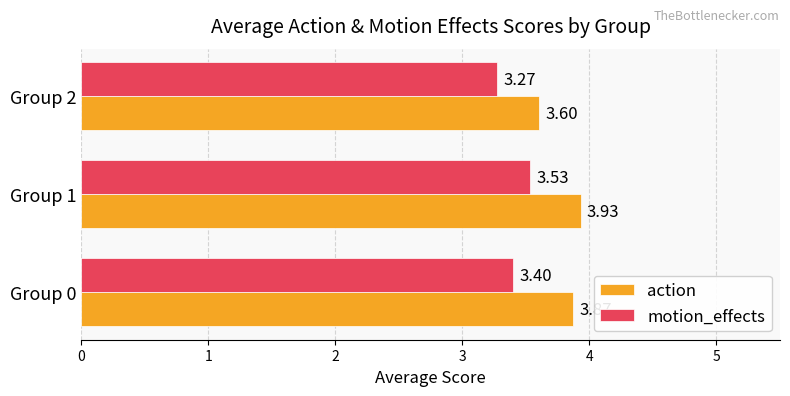

At how many categories does at least one series exceed 3?

3